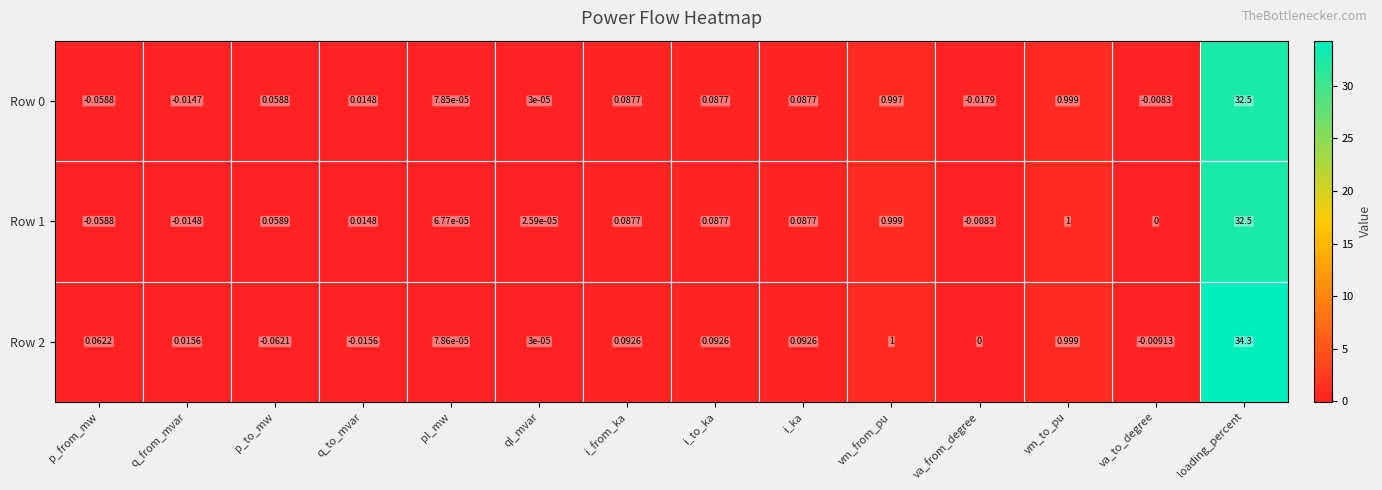

Which series has the largest total across all categories?

Row 2